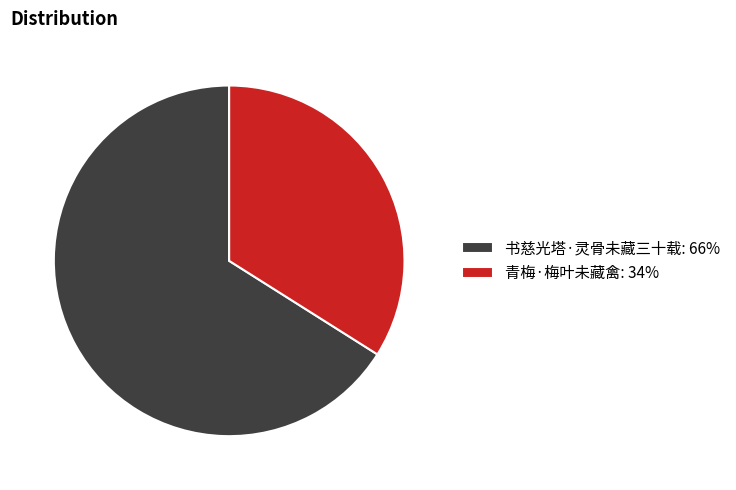

Is it true that 青梅·梅叶未藏禽 is 22% of the pie?

False